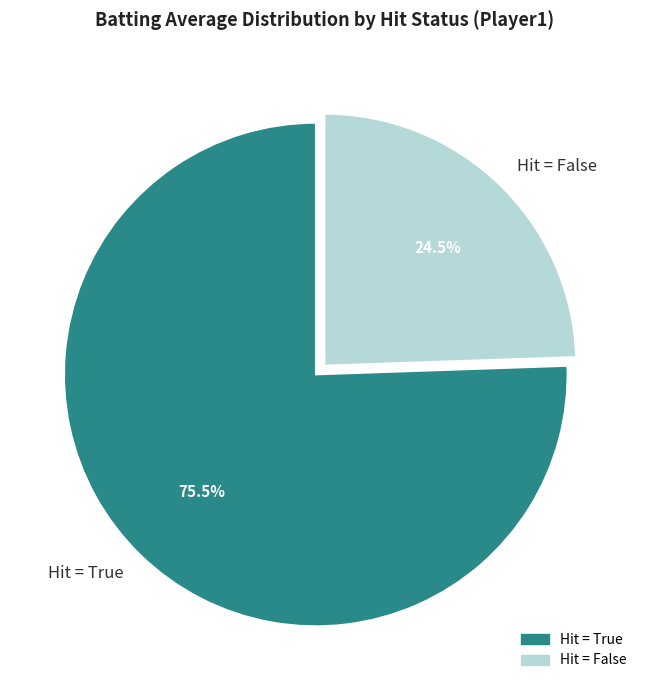

Which has a higher value, Hit = True or Hit = False?

Hit = True